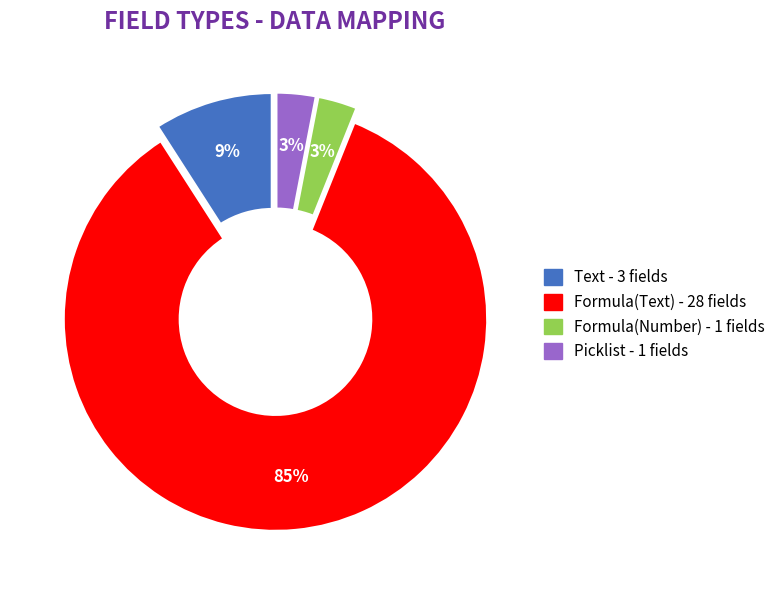

True or false: Formula(Text) accounts for 85% of the total.

True